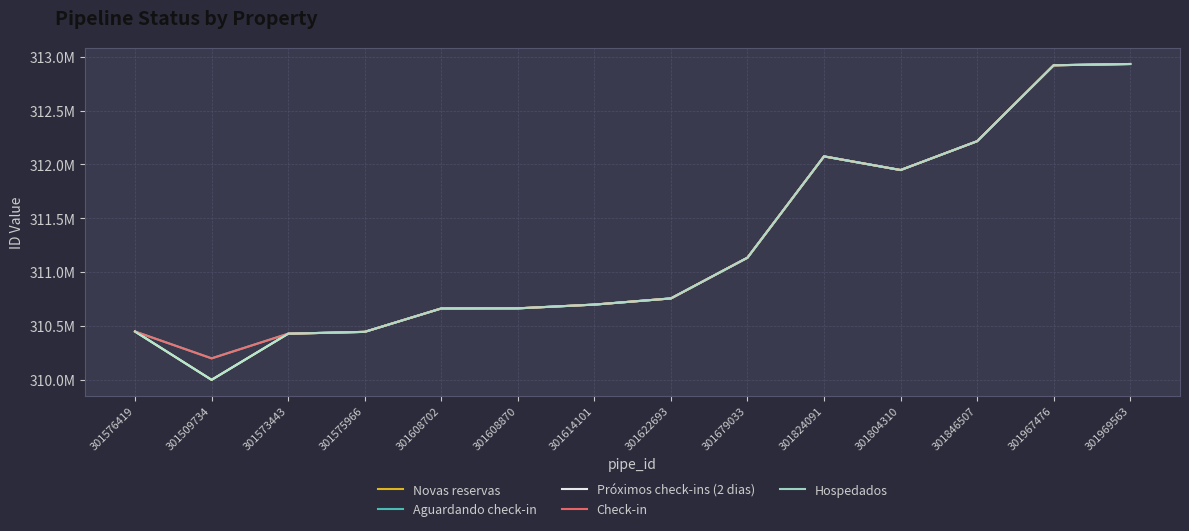

What is the highest value of the Novas reservas series?

312932573